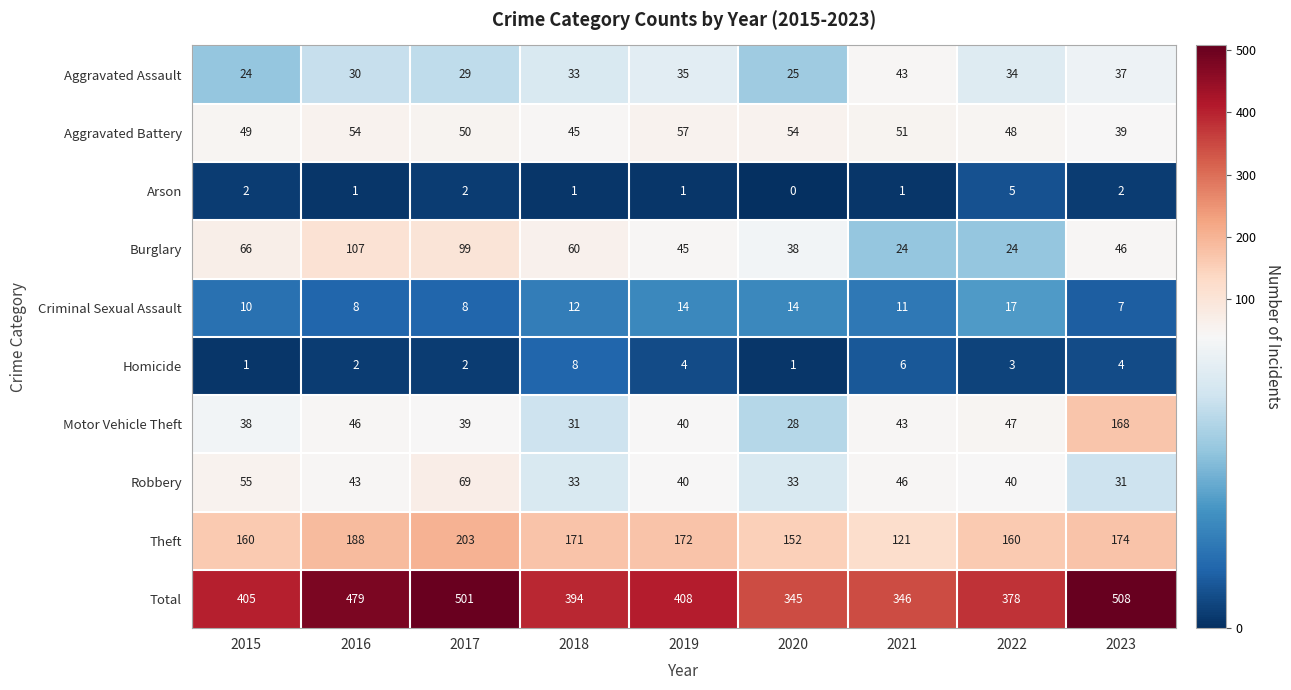

The value of Arson at 2023 is 2. True or false?

True